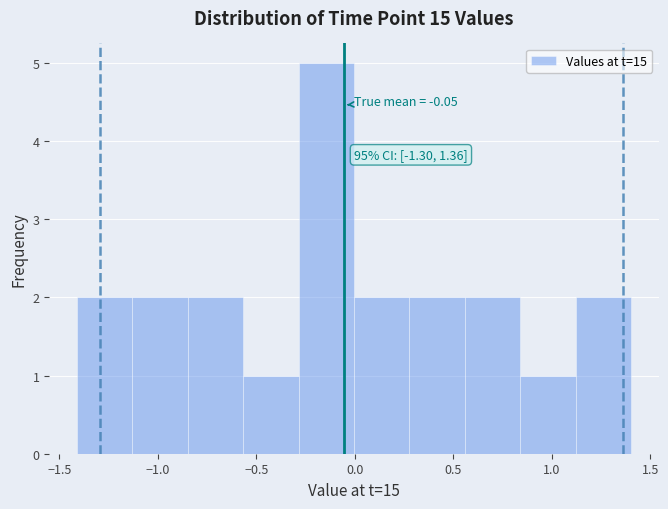

Over which range of the x-axis is the bar tallest?

-0.30 to 0.00